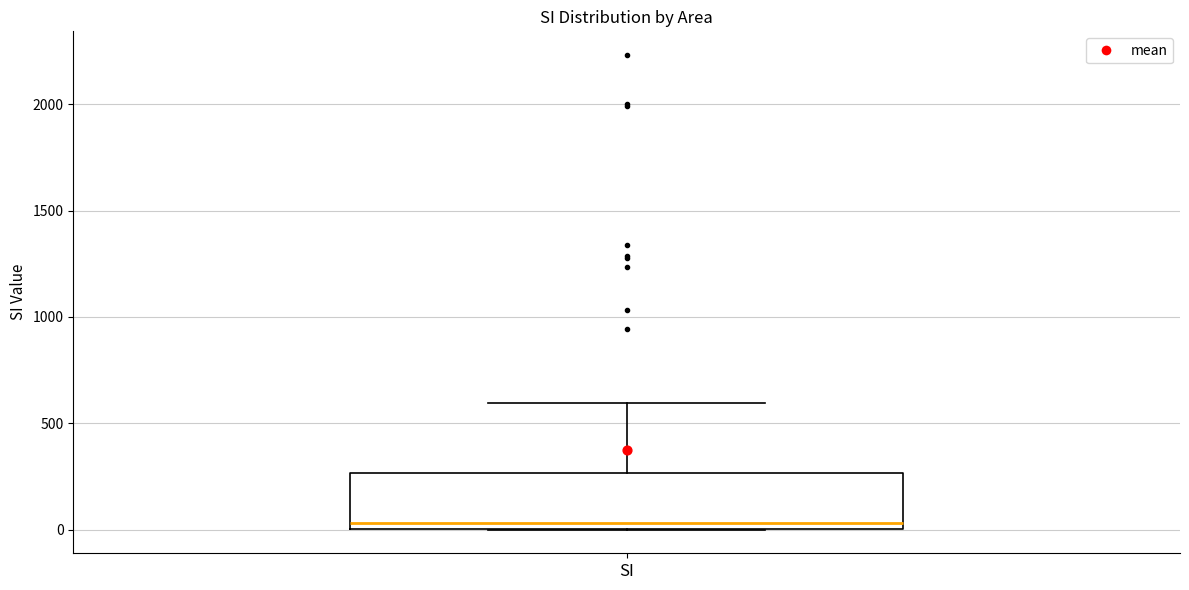

Read this box plot against the y-axis: the position of the median line, the range covered by the box, and the ends of both whiskers. The values are not printed on the chart, so give them approximately, as read against the axis.

median 50, box 0 to 250, whiskers 0 to 600